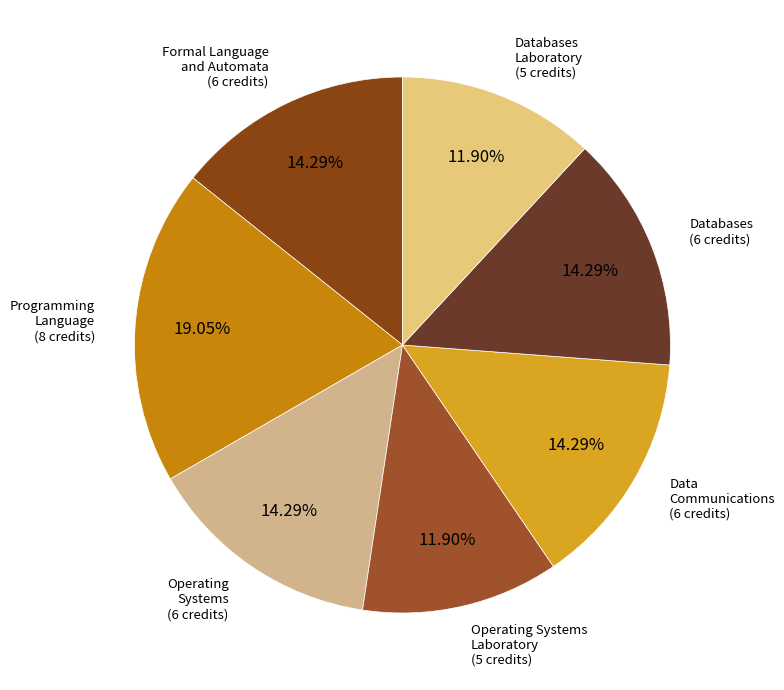

Rank the categories by value from highest to lowest.

Programming
Language, Formal Language
and Automata, Operating
Systems, Data
Communications, Databases, Operating Systems
Laboratory, Databases
Laboratory